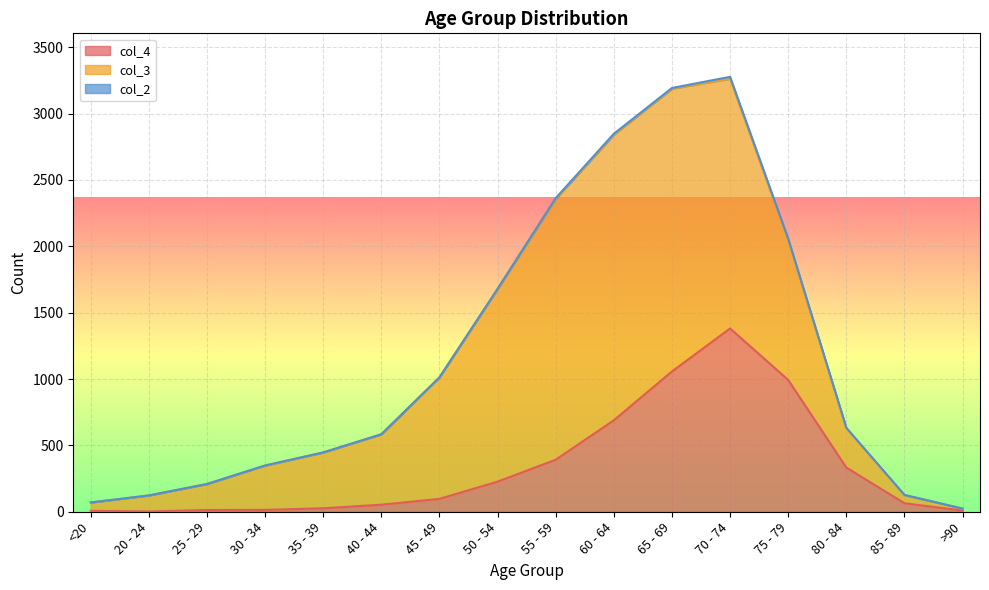

Does the chart display data point markers on the line(s)?

No